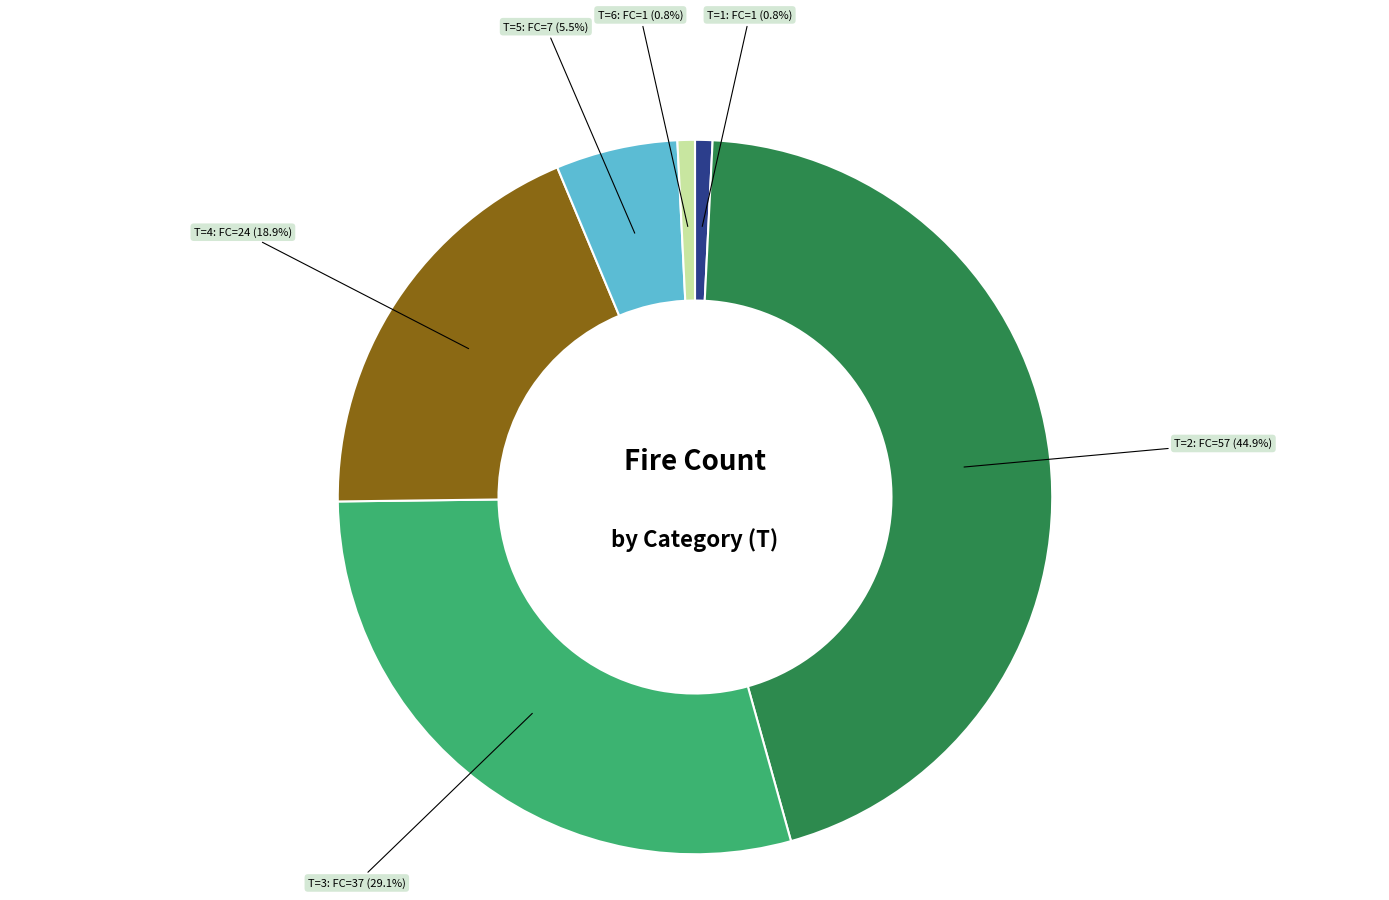

To the nearest percent, what is the average slice percentage?

17%